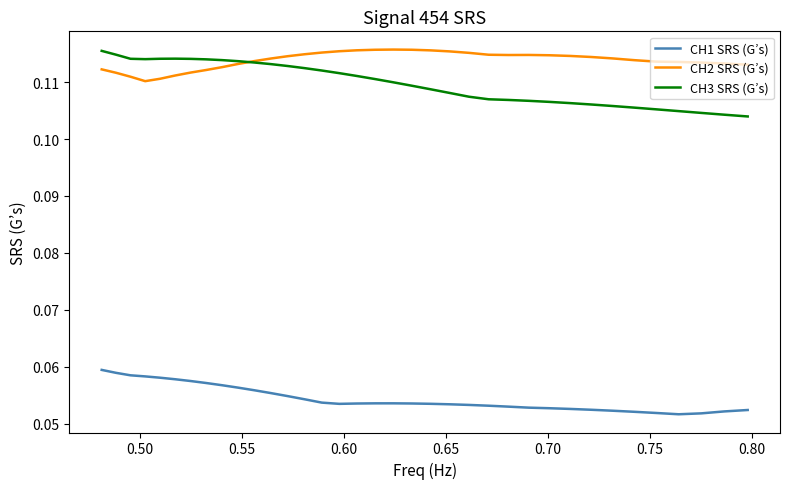

Which series has the largest range (max minus min)?

CH3 SRS (G’s)